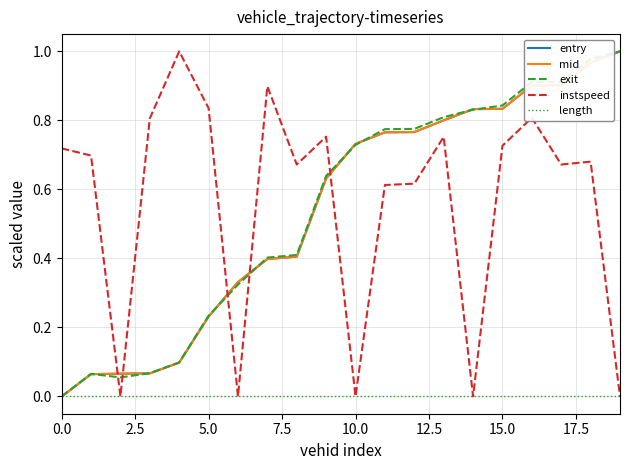

How many intersections are there between entry and instspeed?

5